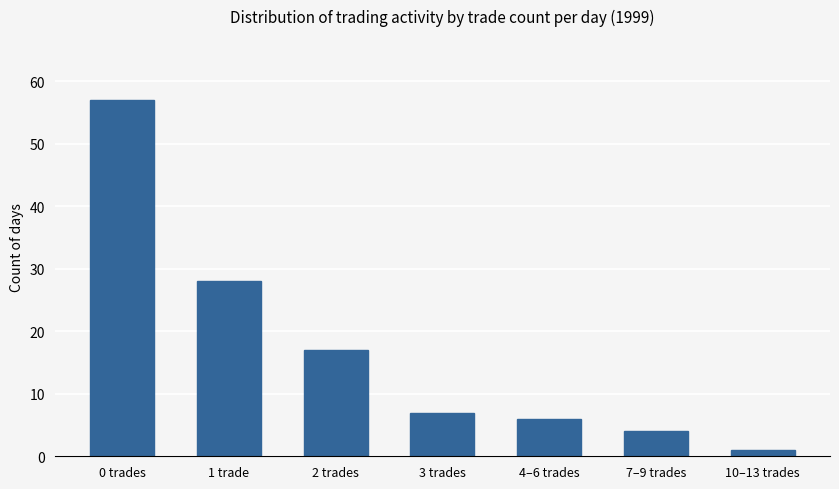

At which category does the chart reach its minimum across all series?

10–13 trades